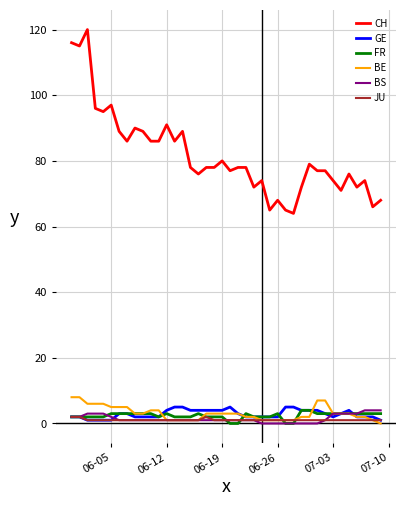

How many series are shown in this chart?

6